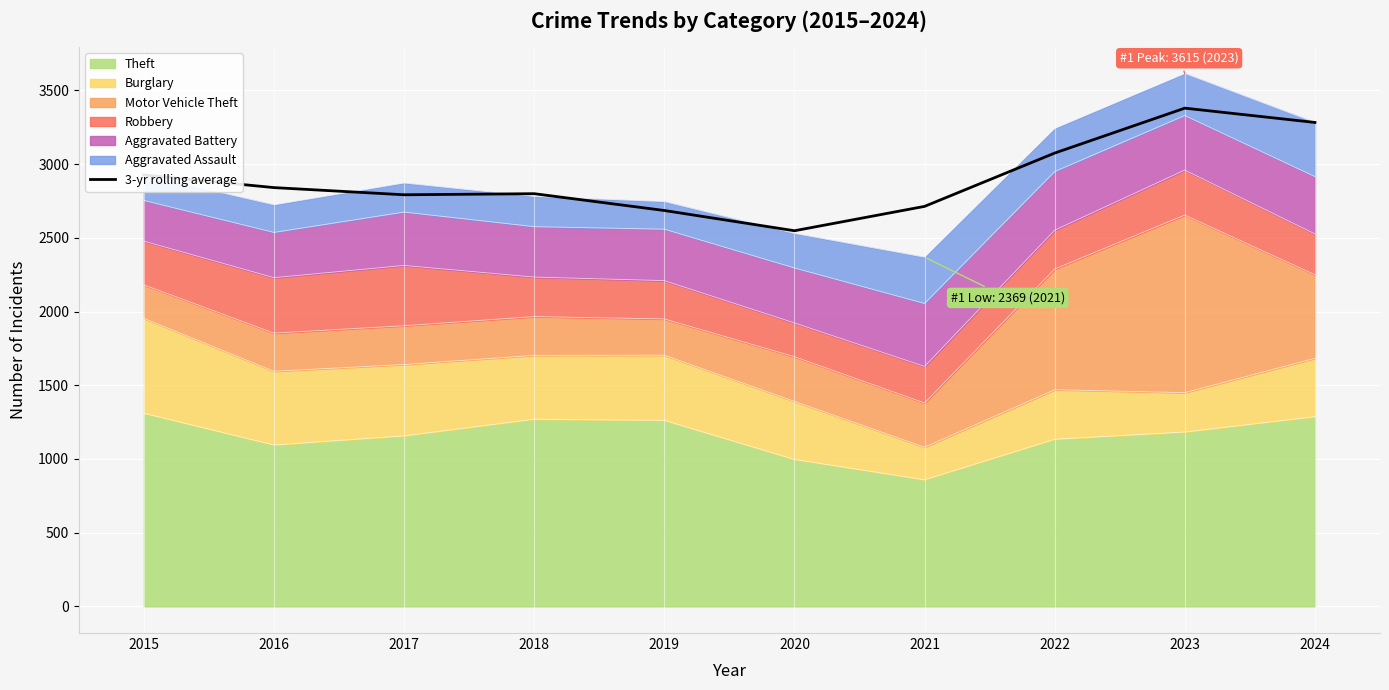

Reading left to right, list all the values displayed in this chart.

2927.0	2841.0	2792.3	2799.7	2685.7	2548.3	2713.7	3075.3	3380.0	3283.0